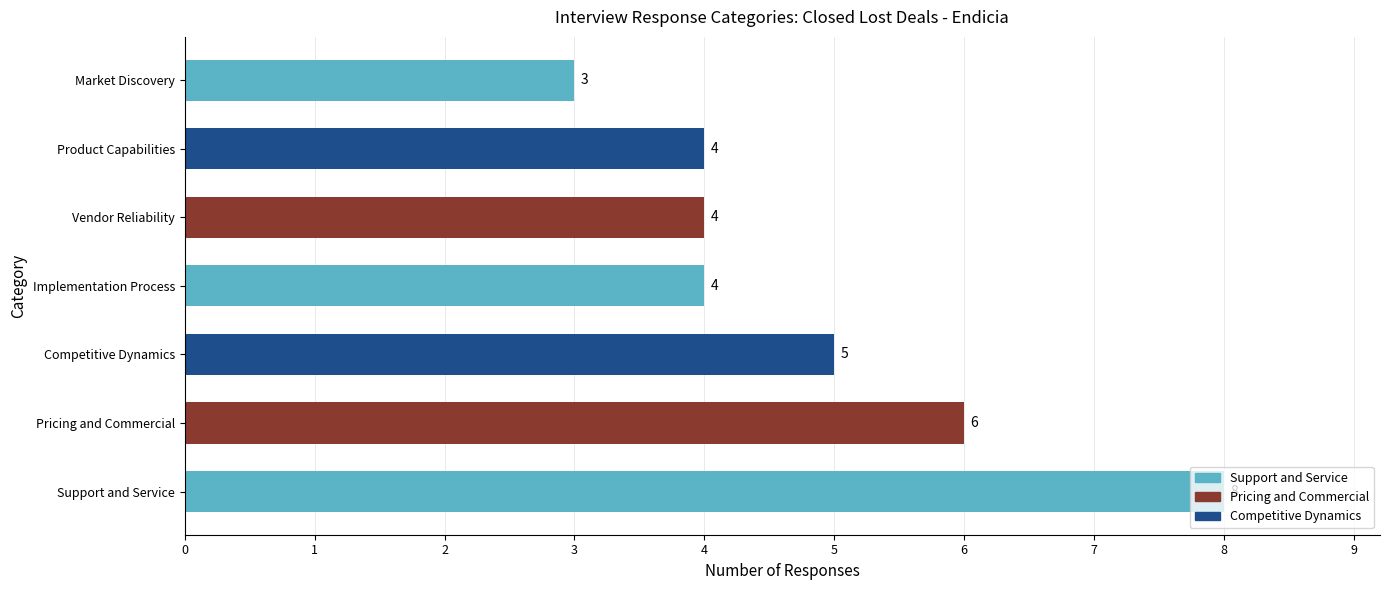

At which label is the value closest to 5?

Competitive Dynamics